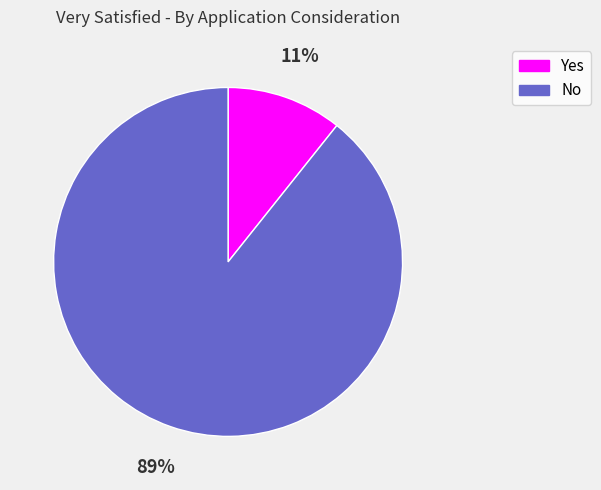

Does Yes account for over 50% of the chart?

No